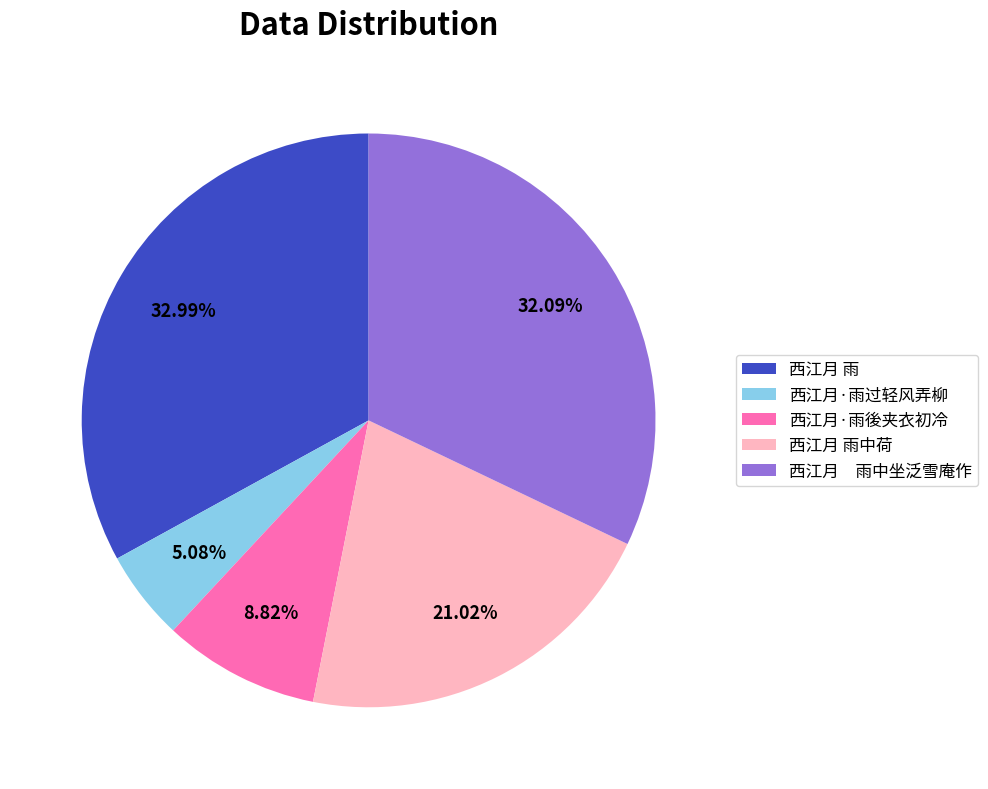

To the nearest percent, what is the combined percentage of 西江月·雨後夹衣初冷 and 西江月 雨中荷?

30%